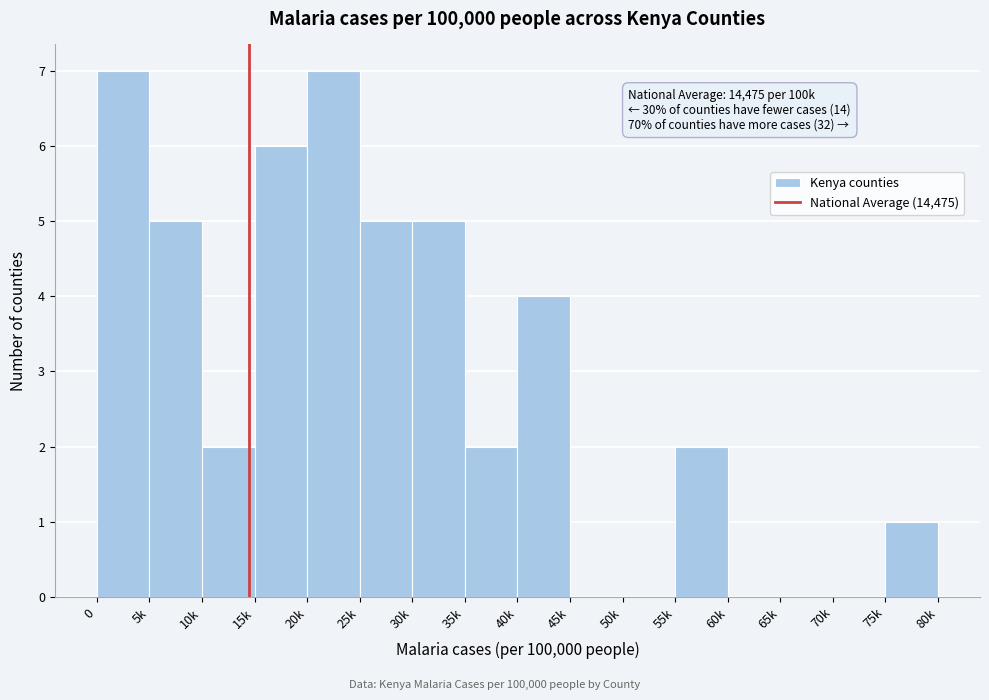

Reading right to left, what are all the values shown in this chart?

75k=1	70k=0	65k=0	60k=0	55k=2	50k=0	45k=0	40k=4	35k=2	30k=5	25k=5	20k=7	15k=6	10k=2	5k=5	0=7